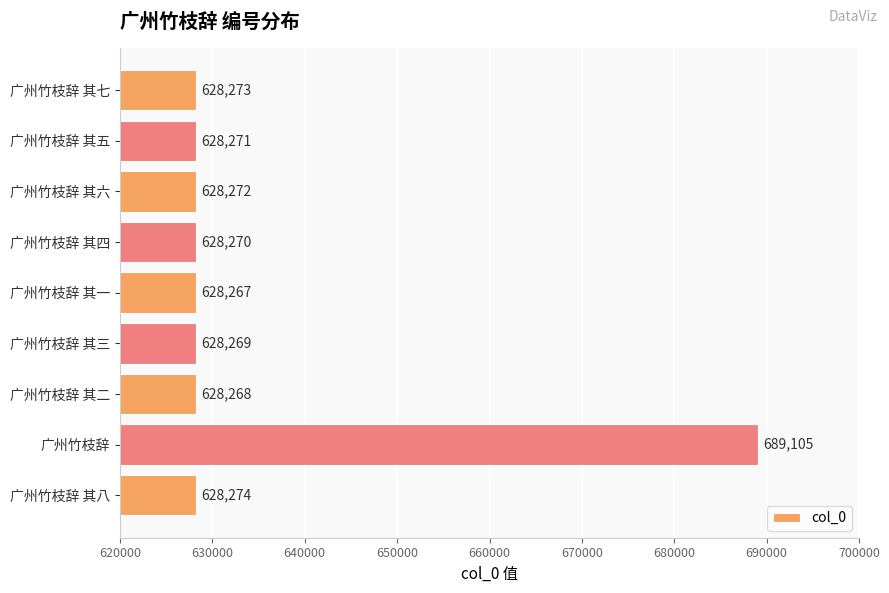

What is the approximate value at 广州竹枝辞 其六, to the nearest 10?

628270